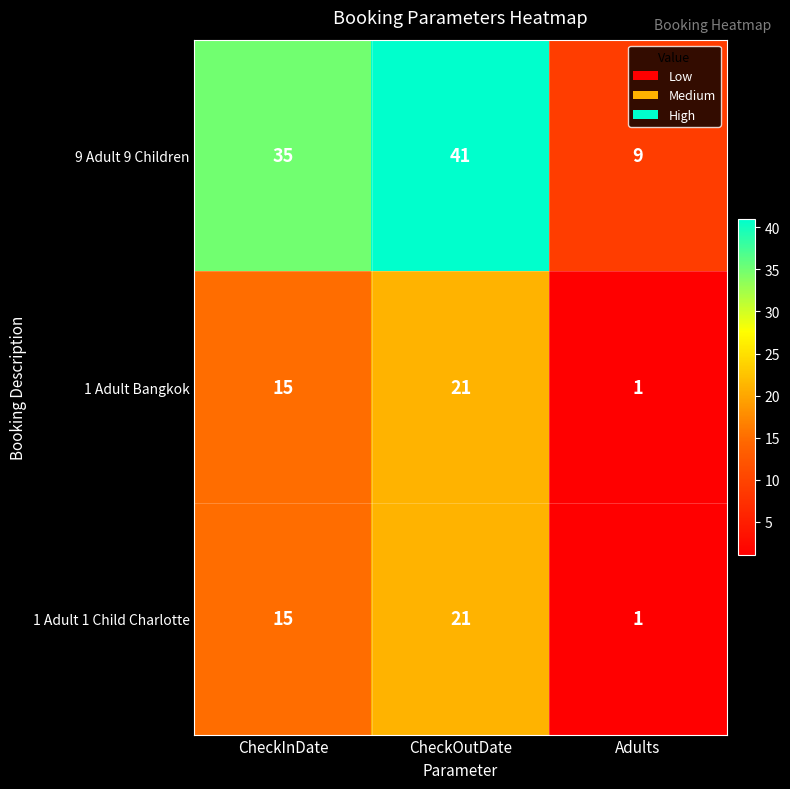

What is the maximum value shown in the chart?

41